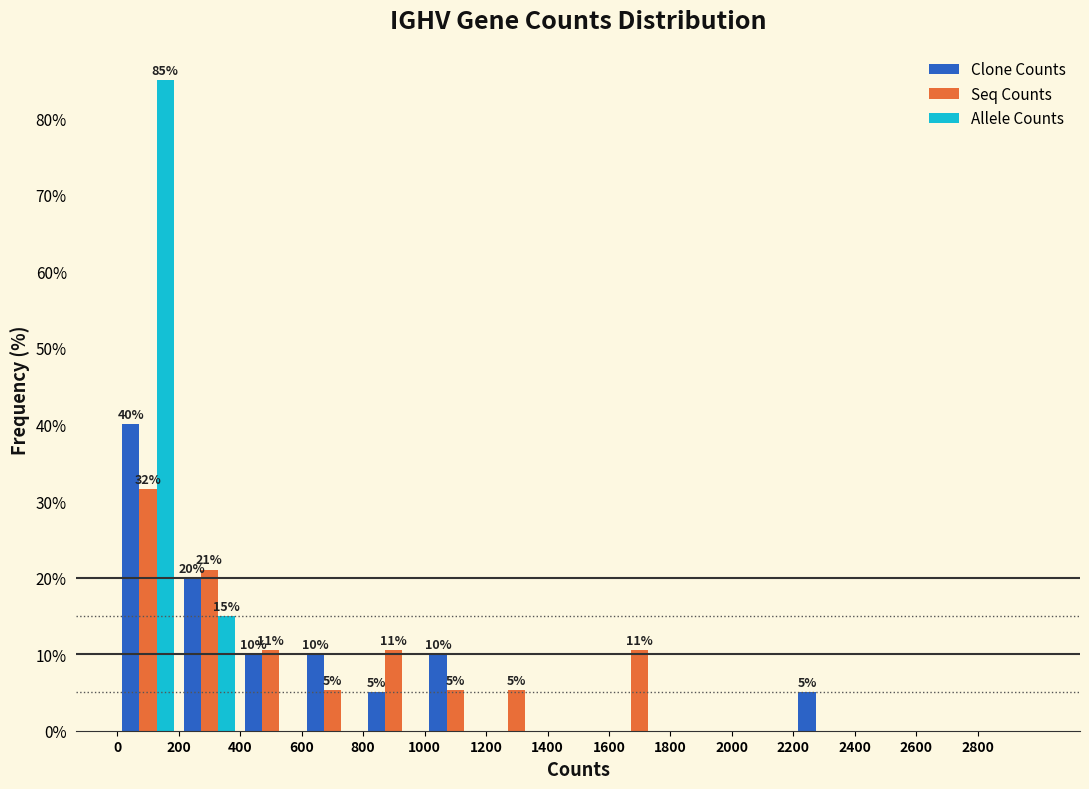

In the Allele Counts series, which range on the x-axis has the tallest bar?

0 to 200